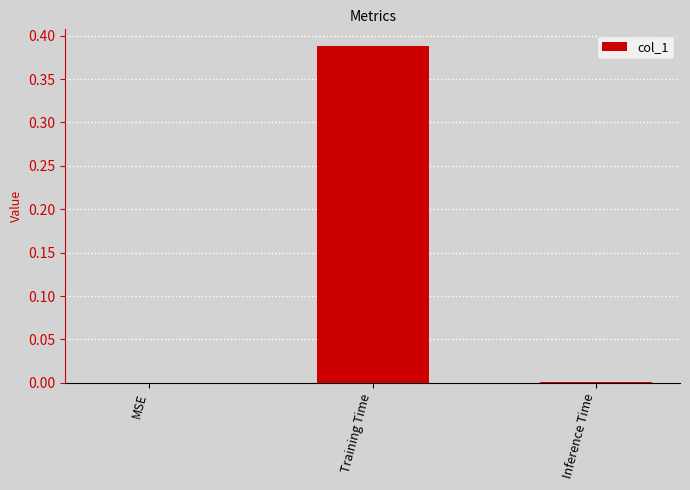

How many distinct data groups are displayed?

1